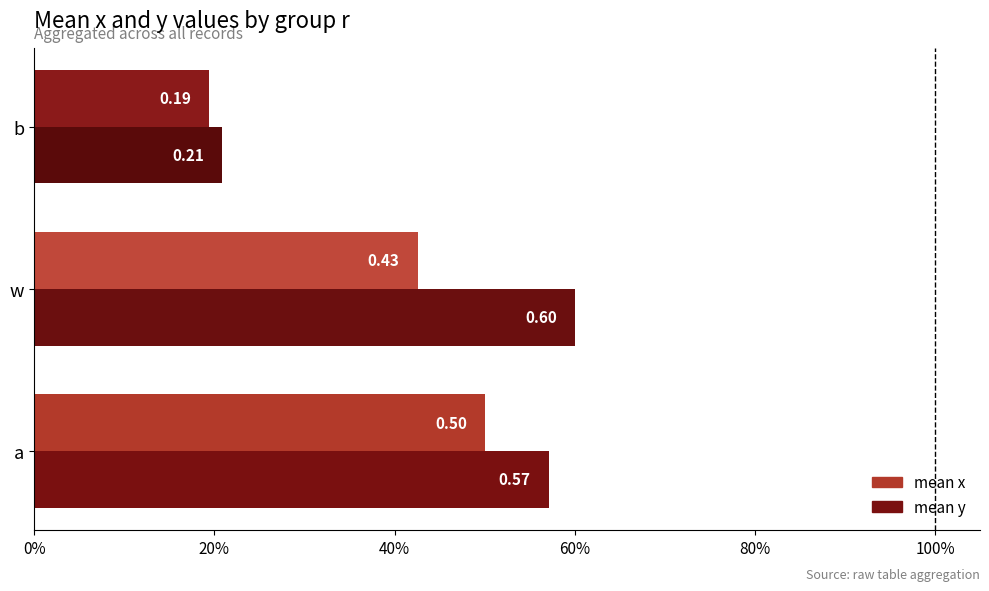

What are all the series names shown in the legend?

mean x, mean y